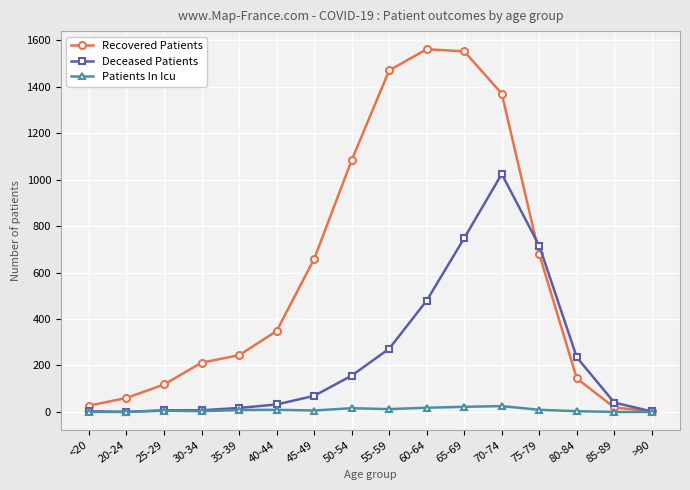

Which series has the largest range (max minus min)?

Recovered Patients